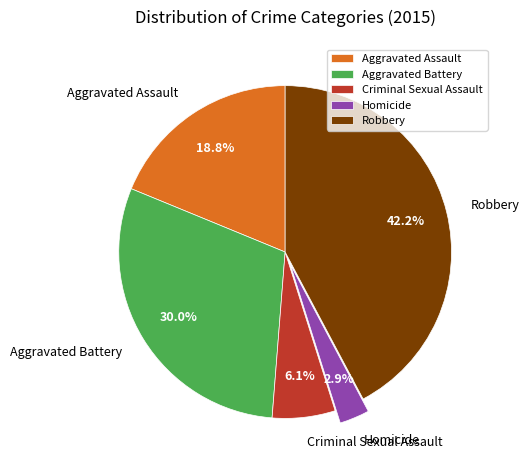

To the nearest percent, what is the average slice percentage?

20%